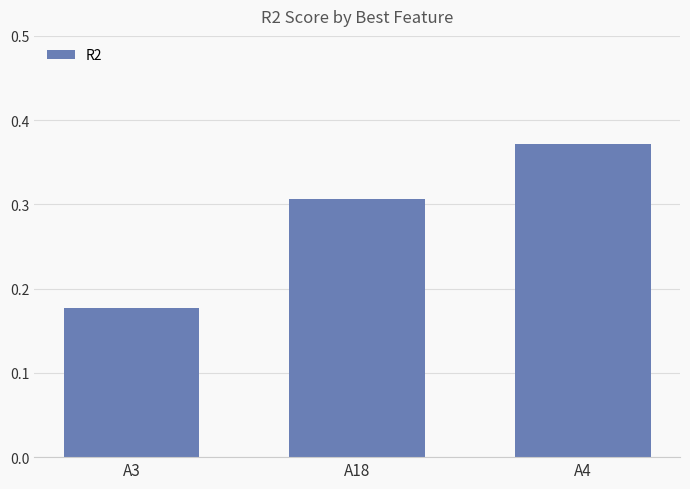

Which category has the highest value across all series?

A4